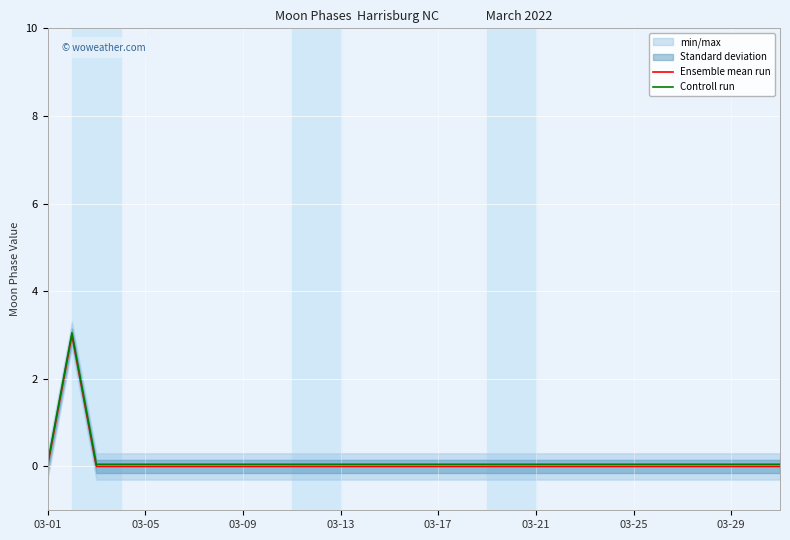

Reading left to right, list all the values displayed in this chart.

Ensemble mean run: 0.0	3.0	0.0	0.0	0.0	0.0	0.0	0.0	0.0	0.0	0.0	0.0	0.0	0.0	0.0	0.0	0.0	0.0	0.0	0.0	0.0	0.0	0.0	0.0	0.0	0.0	0.0	0.0	0.0	0.0	0.0
Controll run: 0.1	3.0	0.1	0.1	0.1	0.1	0.1	0.1	0.1	0.1	0.1	0.1	0.1	0.1	0.1	0.1	0.1	0.1	0.1	0.1	0.1	0.1	0.1	0.1	0.1	0.1	0.1	0.1	0.1	0.1	0.1